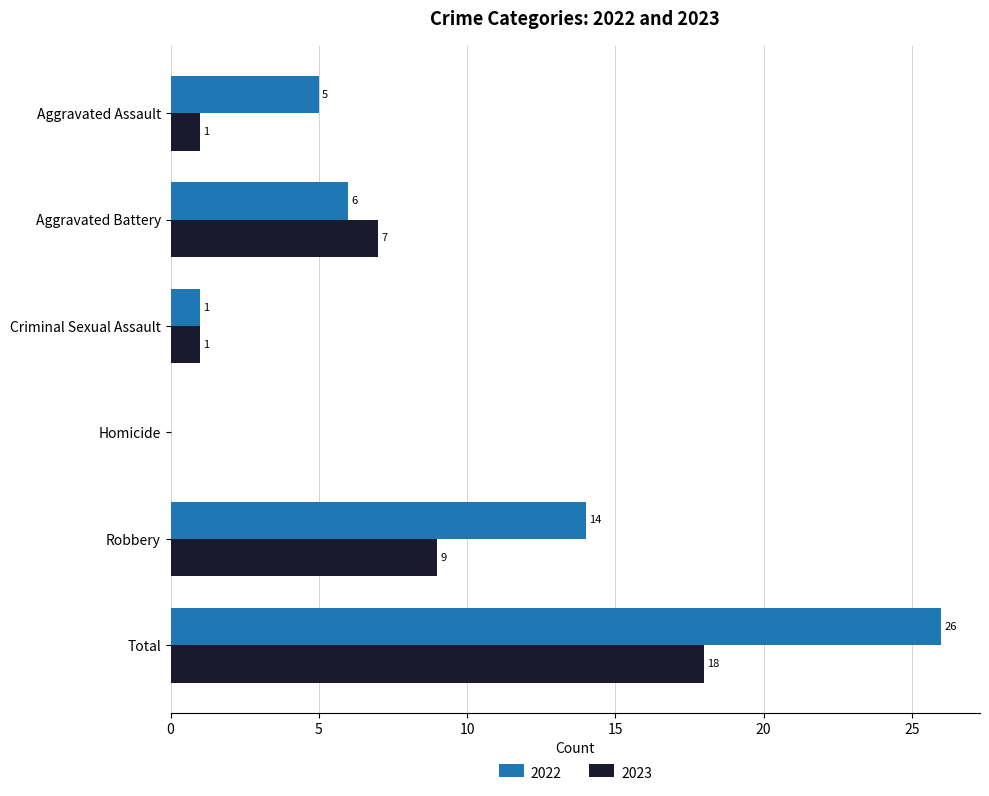

The 2023 series shows 0 at Homicide. True or false?

True